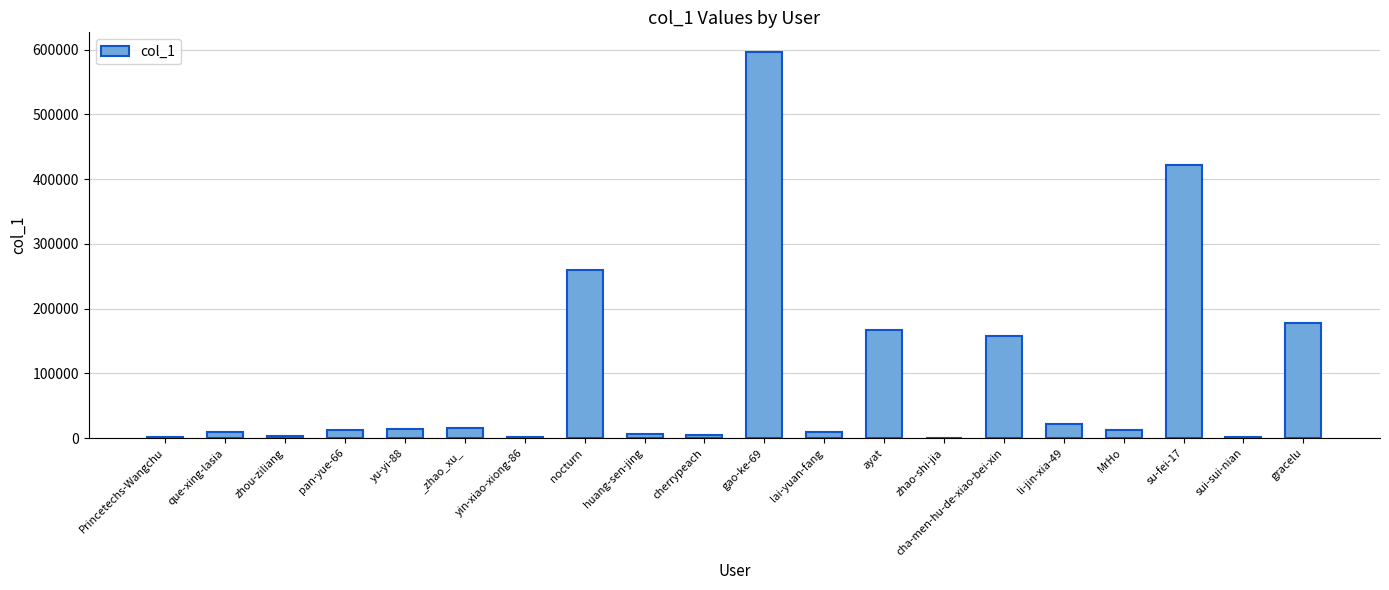

At which label is the value closest to 298456?

nocturn